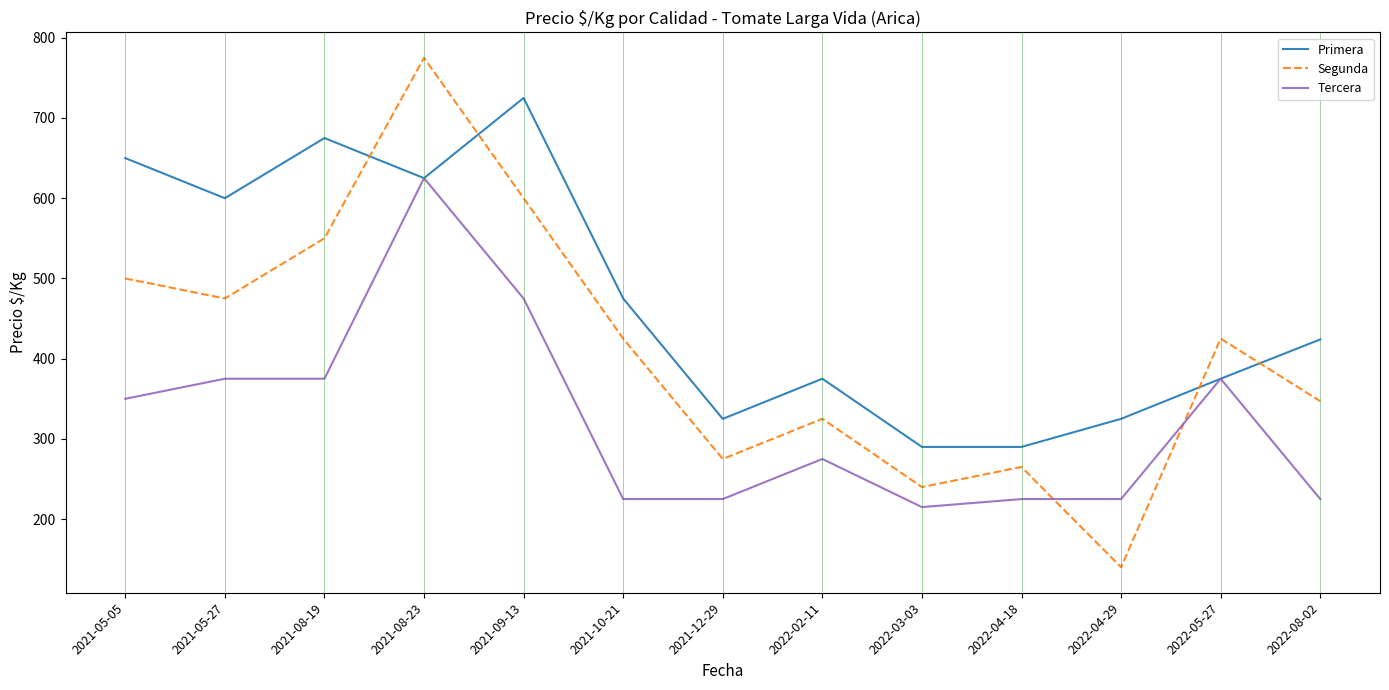

What is the greatest value displayed?

775